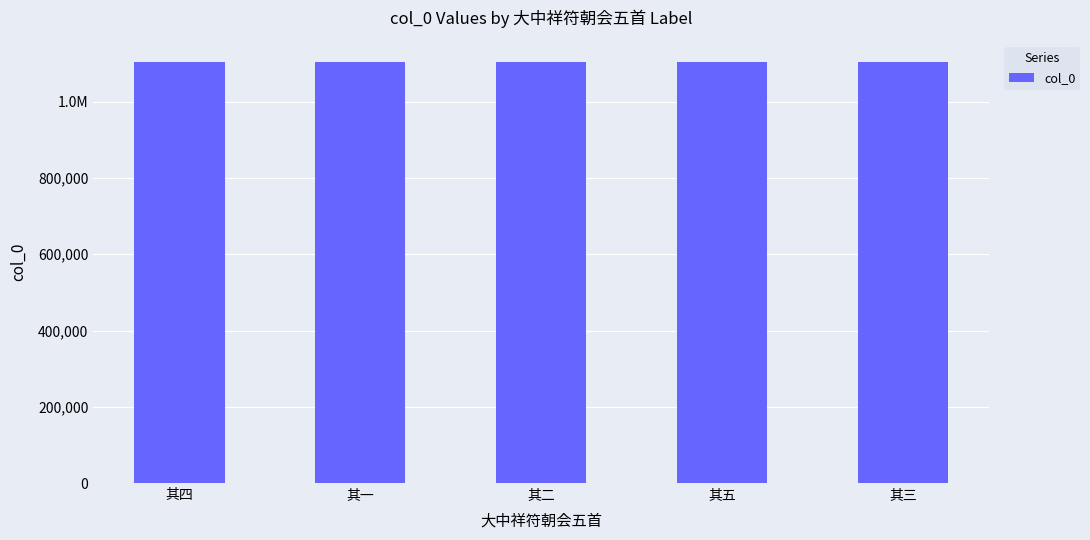

Reading left to right, list all the values displayed in this chart.

1104067	1104064	1104065	1104068	1104066